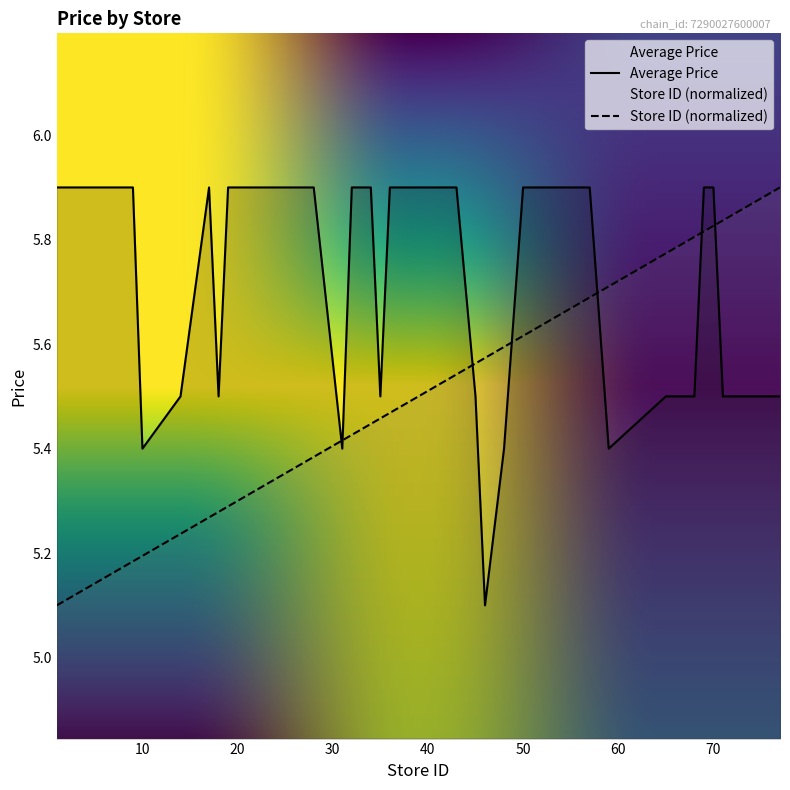

True or false: Store ID (normalized) has a value of 3.4 at 7.

False